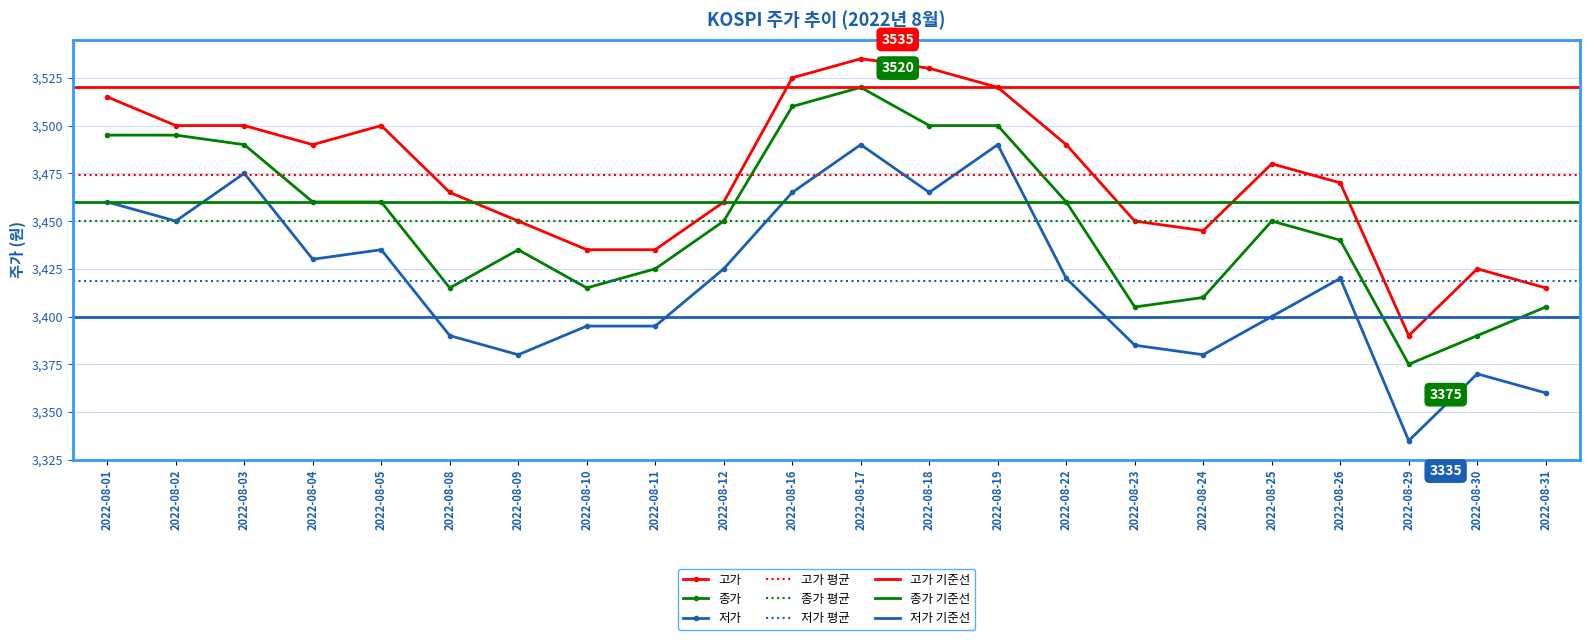

Rank the series by their maximum value, from highest to lowest.

고가, 종가, 저가